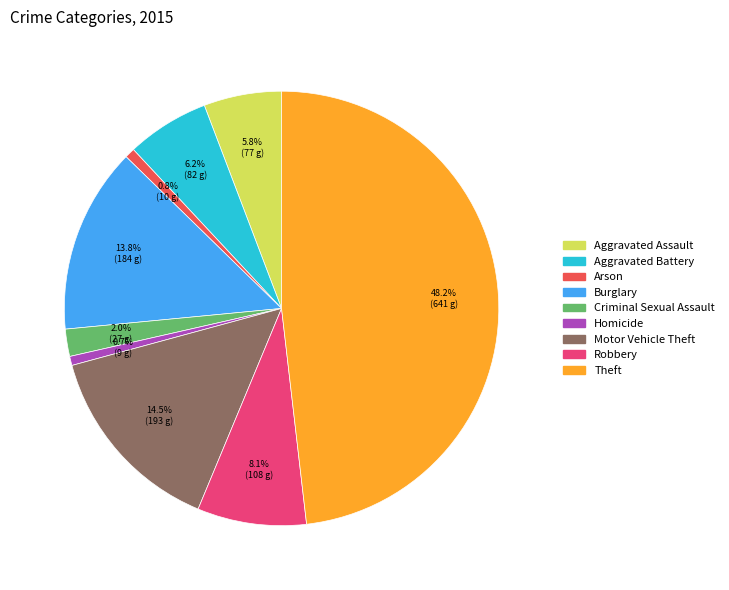

Combined, do Theft and Arson account for over 50%?

No